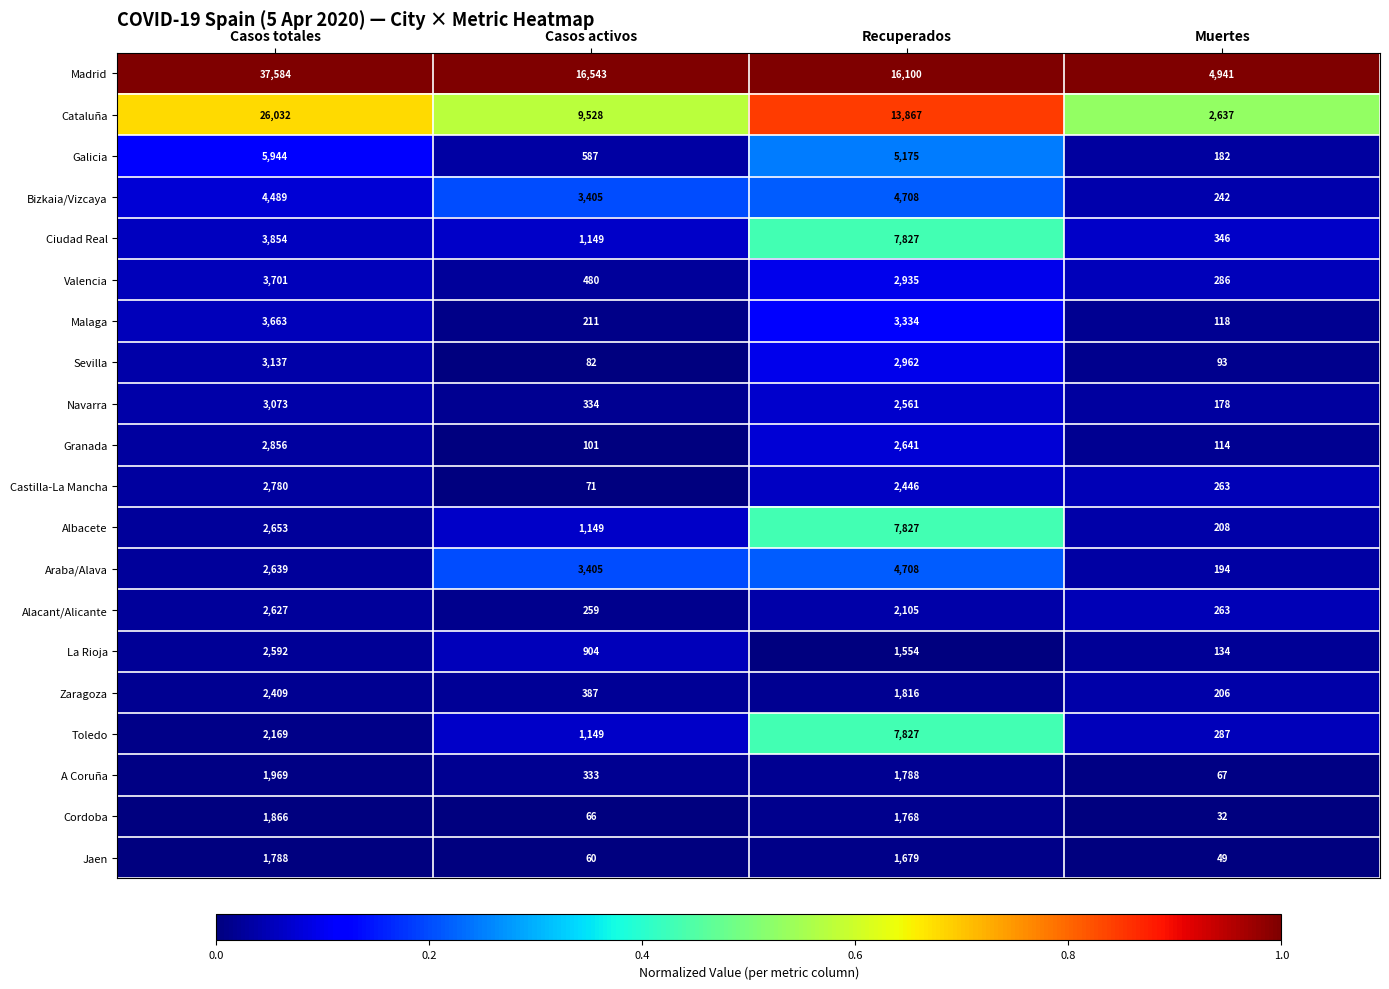

Rank the categories by Madrid value from highest to lowest.

Casos totales, Casos activos, Recuperados, Muertes